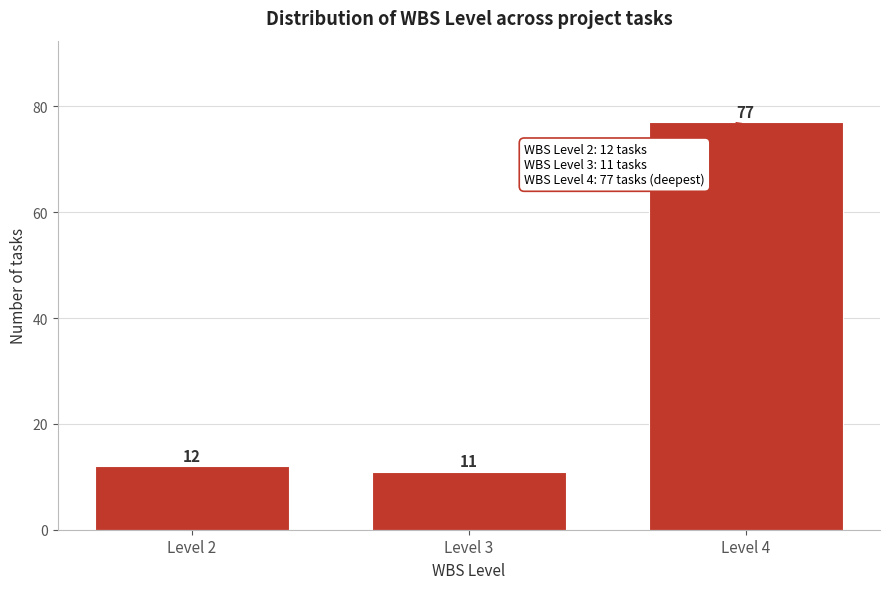

Reading left to right, extract all data points from this chart.

12	11	77